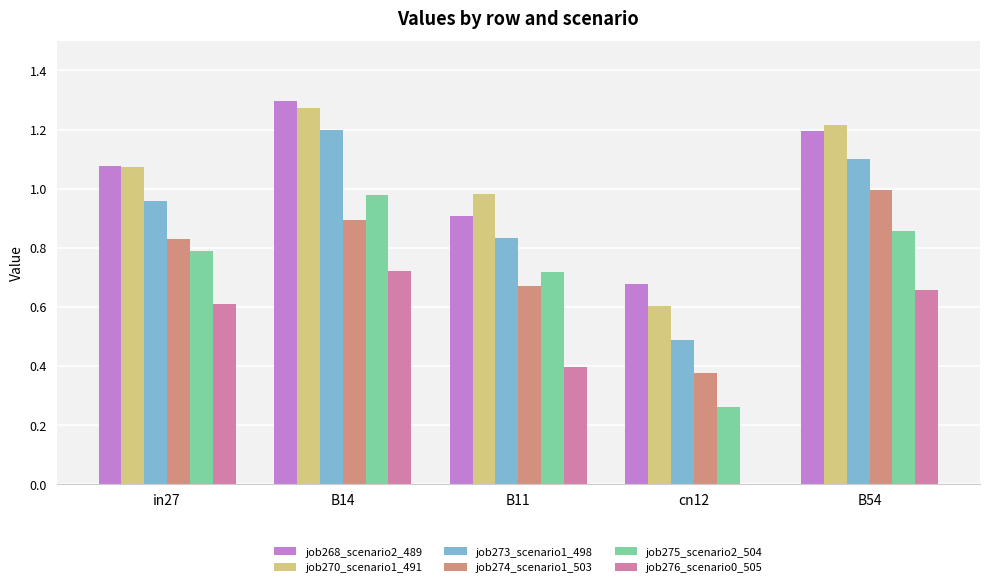

At which category does the chart reach its peak across all series?

B14